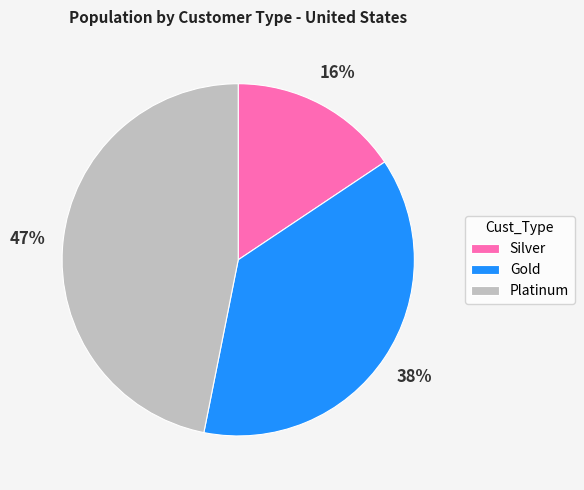

Count the number of slices in the pie.

3